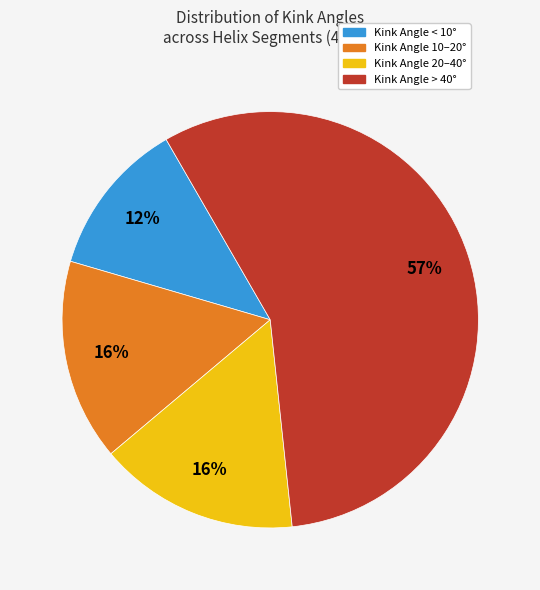

To the nearest percent, what is the average slice percentage?

25%